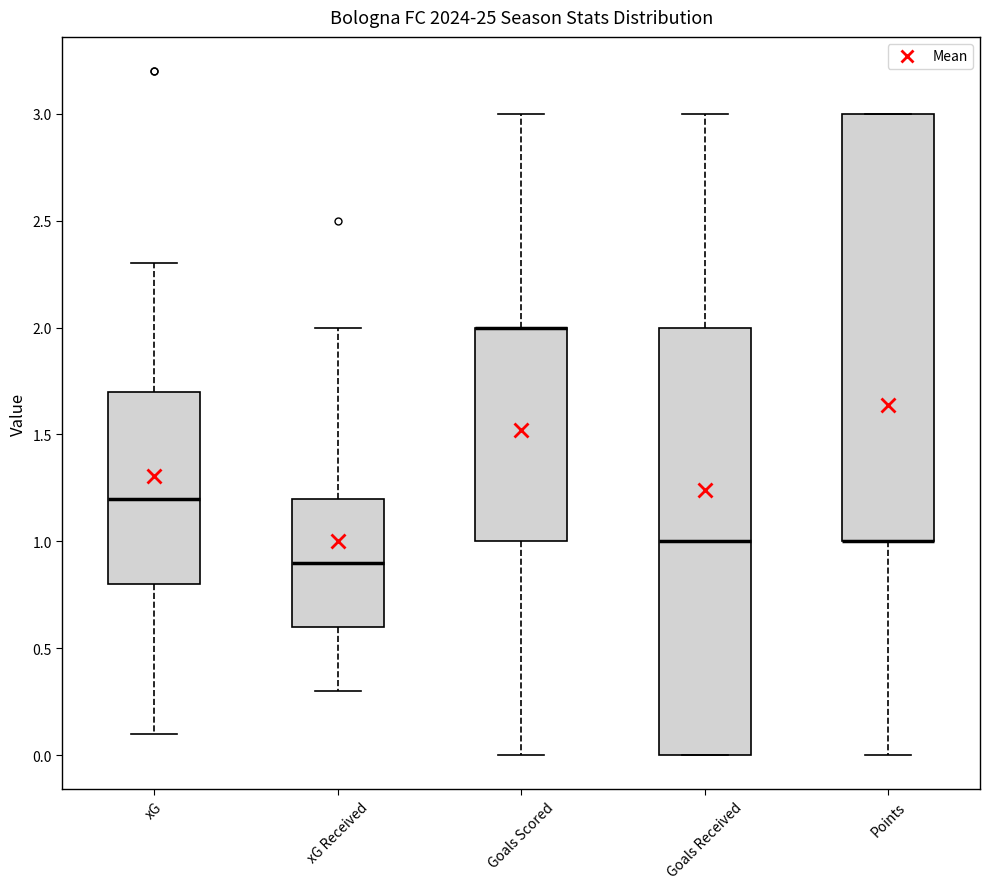

Reading left to right, read every box against the y-axis: the position of its median line, the range the box covers, and the ends of its whiskers. The values are not printed on the chart, so give them approximately, as read against the axis.

xG: median 1.2, box 0.8 to 1.7, whiskers 0.1 to 2.3
xG Received: median 0.9, box 0.6 to 1.2, whiskers 0.3 to 2.0
Goals Scored: median 2.0 (drawn on the box's upper edge), box 1.0 to 2.0, whiskers 0.0 to 3.0
Goals Received: median 1.0, box 0.0 to 2.0, whiskers 0.0 to 3.0
Points: median 1.0 (drawn on the box's lower edge), box 1.0 to 3.0, whiskers 0.0 to 3.0